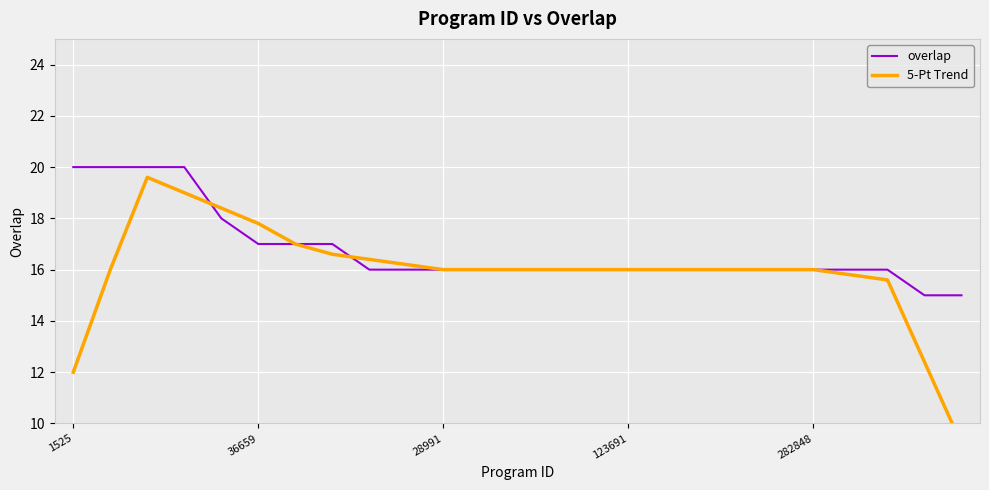

What position from the right is 13?

12